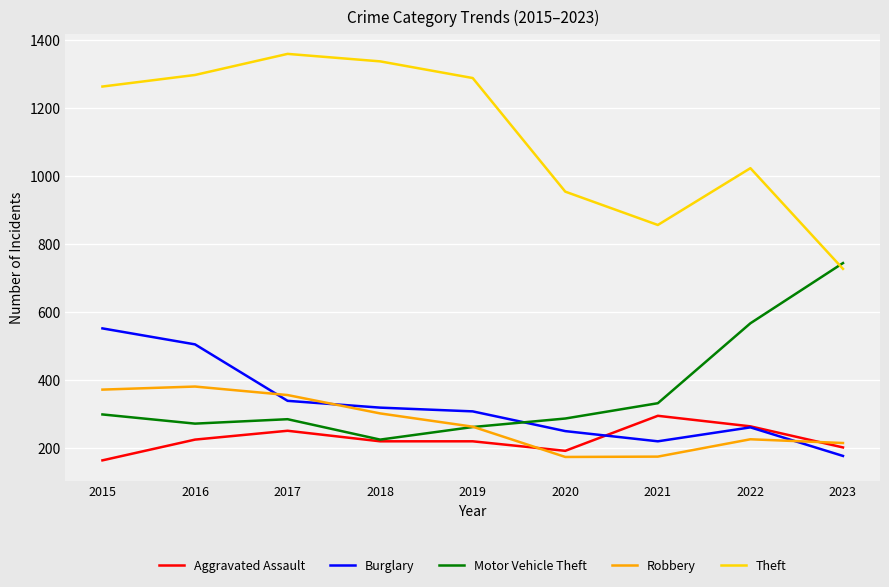

What is the difference between the highest and lowest values at 2017?

1108